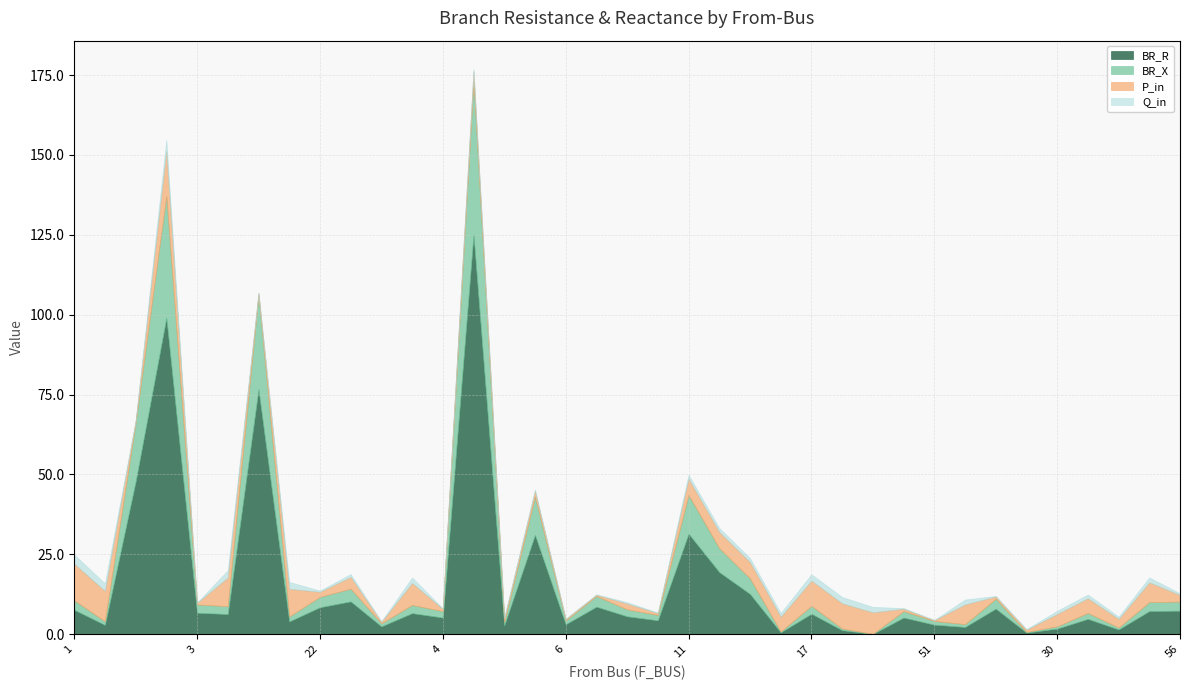

Where is the first local maximum for Q_in?

2